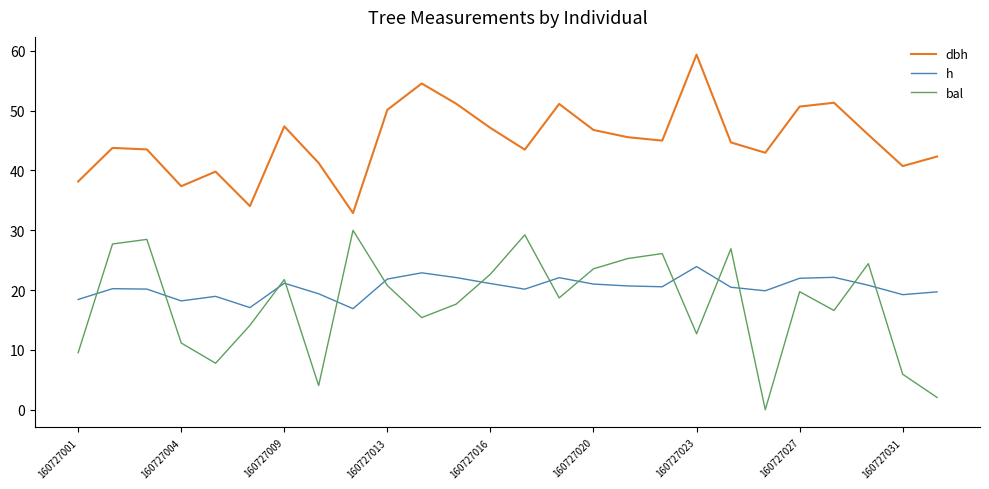

Which series has the largest total across all categories?

dbh